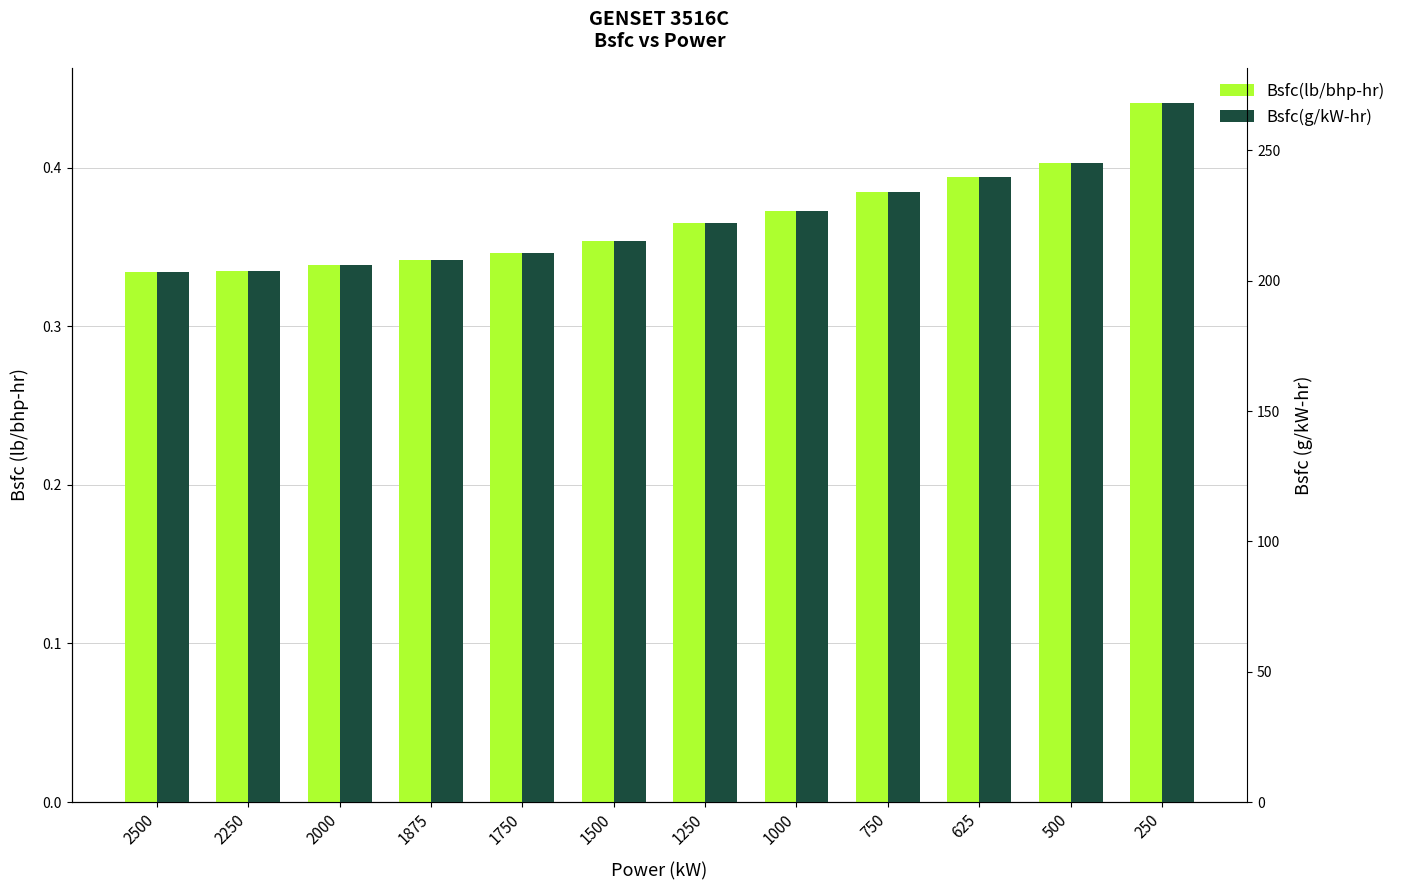

How many bars are there in total?

24